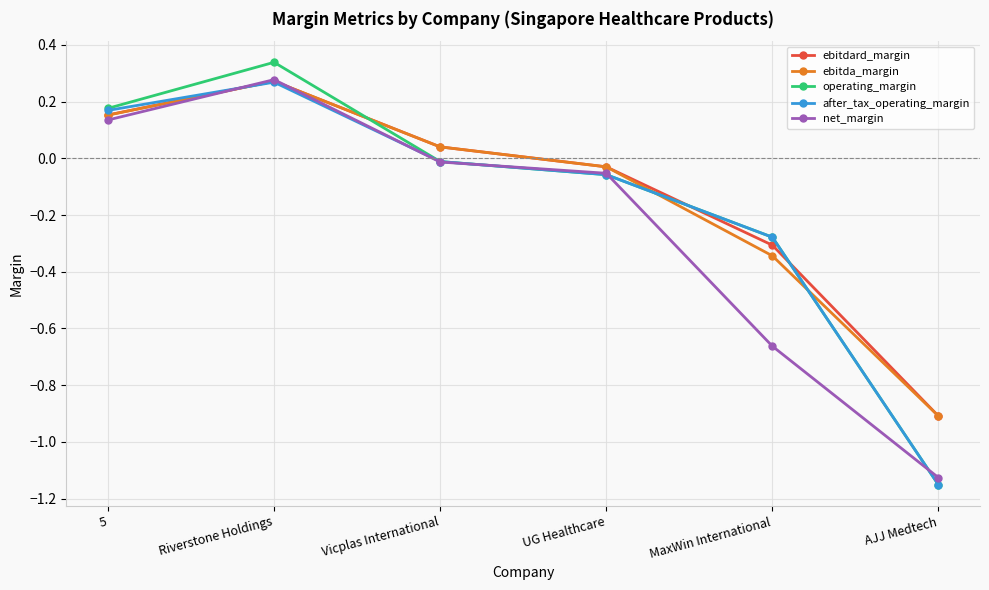

Which series changed the most between Vicplas International and MaxWin International?

net_margin